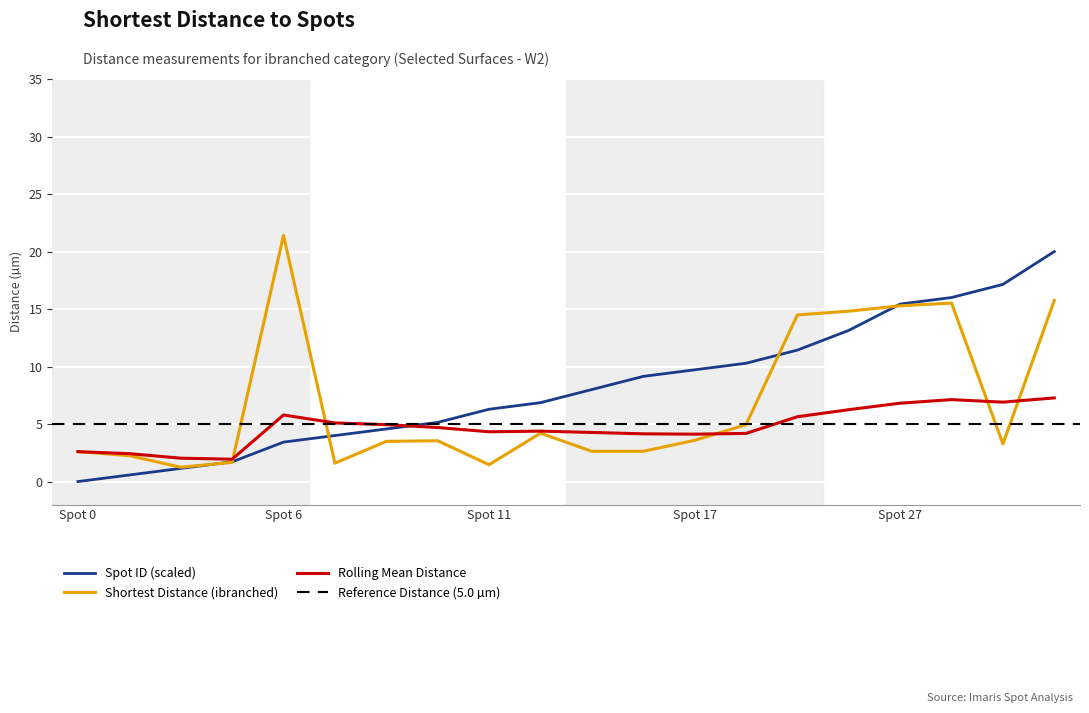

At which label is Rolling Mean Distance closest to 4?

Spot 17